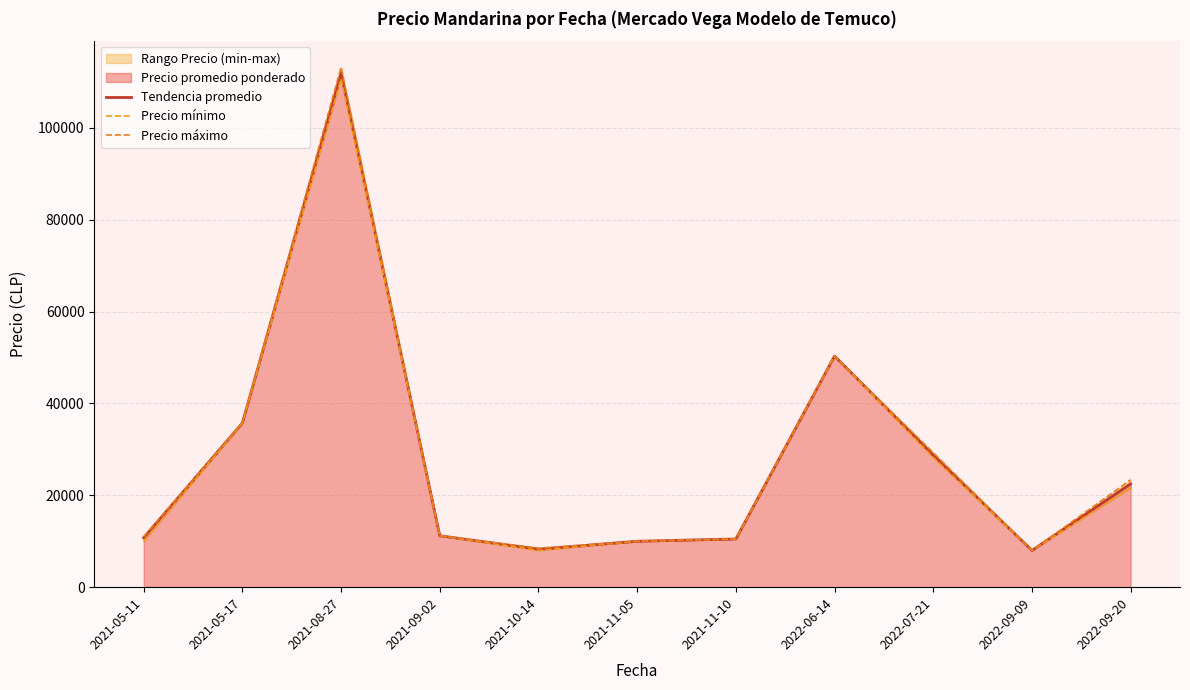

In Precio mínimo, how many points are higher than both neighbors (excluding endpoints)?

2